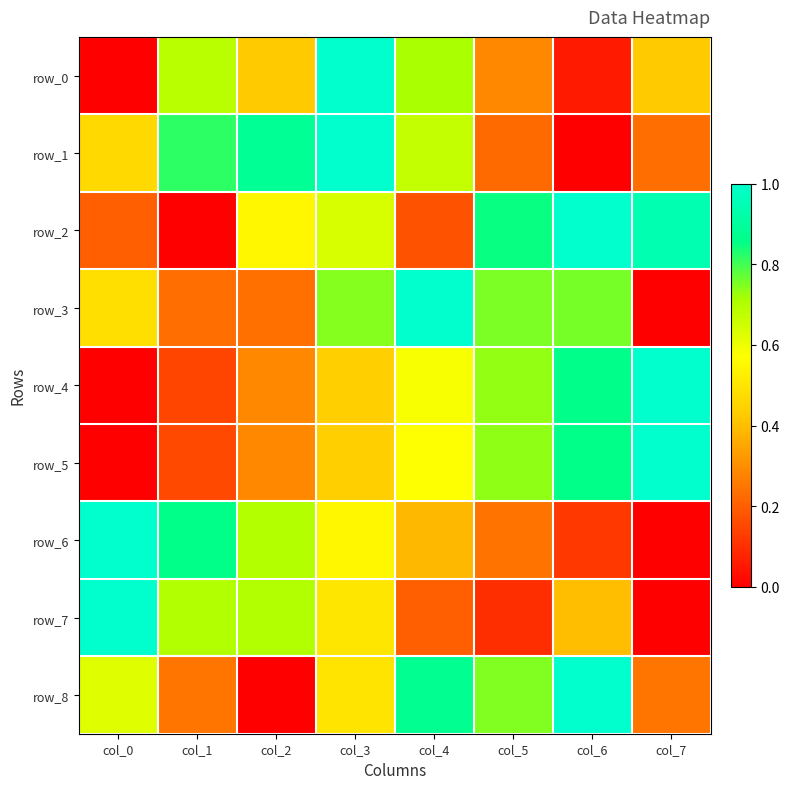

True or false: row_1 has a value of -0.4 at col_6.

False